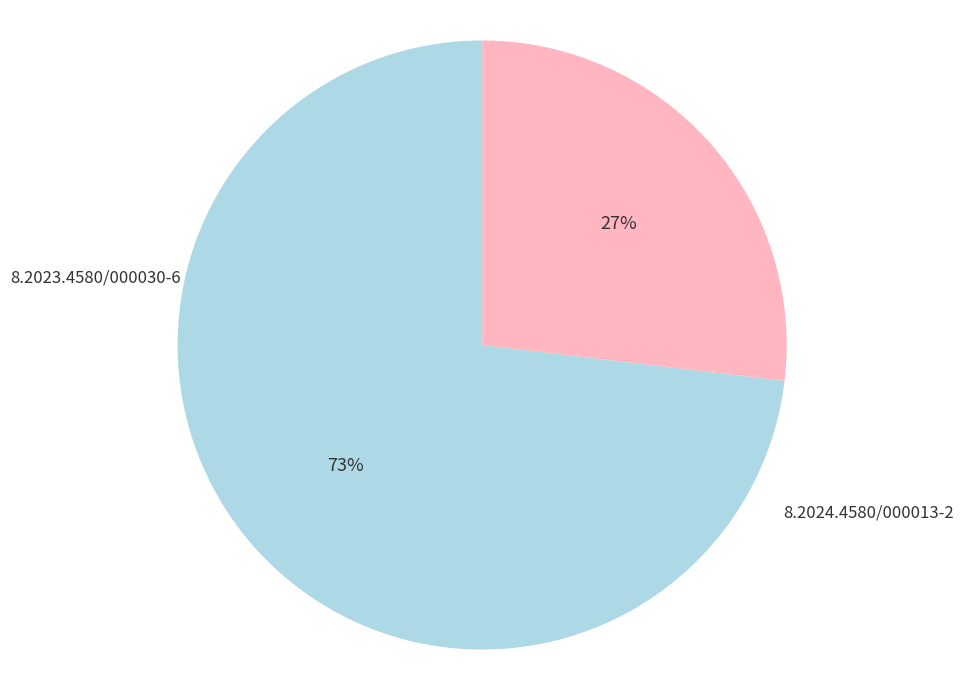

How many slices are in this pie chart?

2